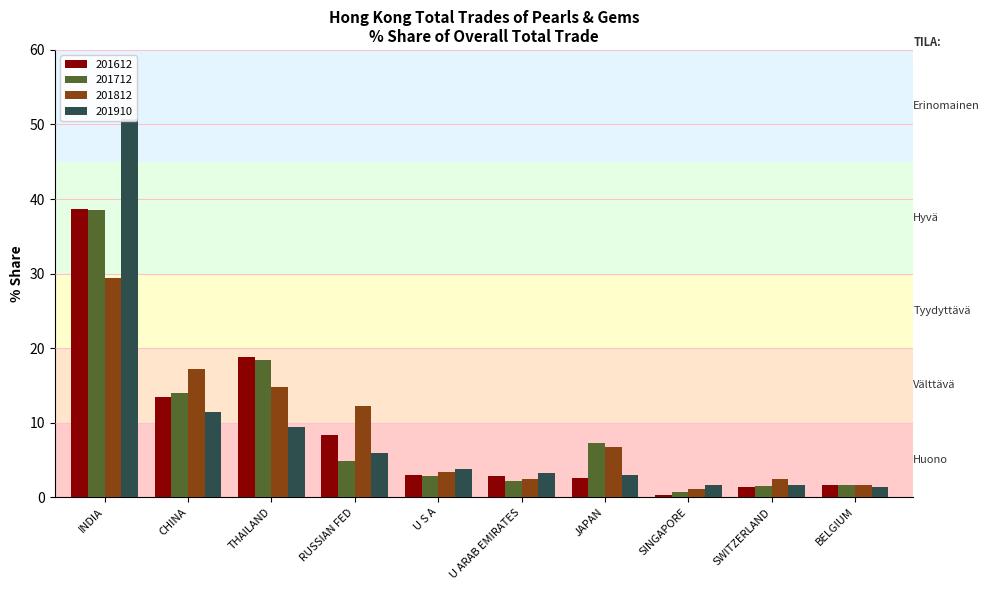

How many groups of bars are there?

10